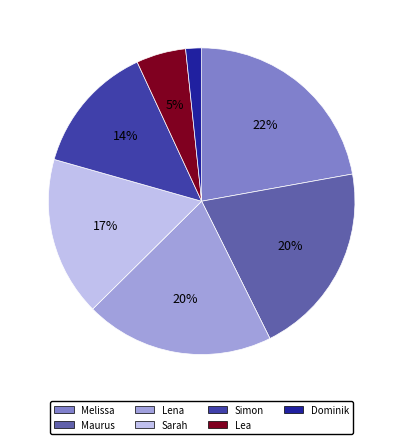

Is it true that Simon is 14% of the pie?

True